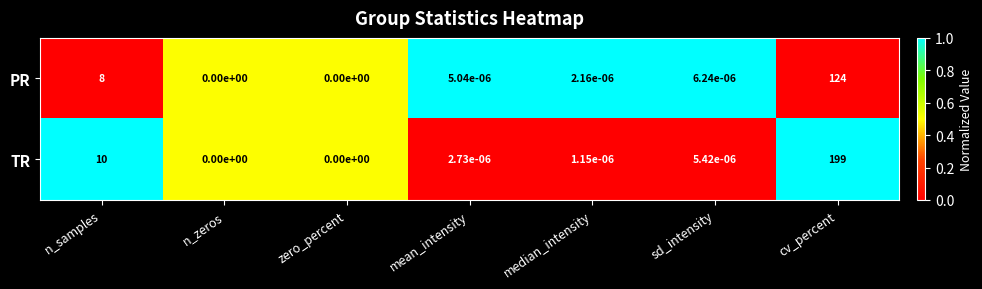

At which label is TR closest to 99?

n_samples